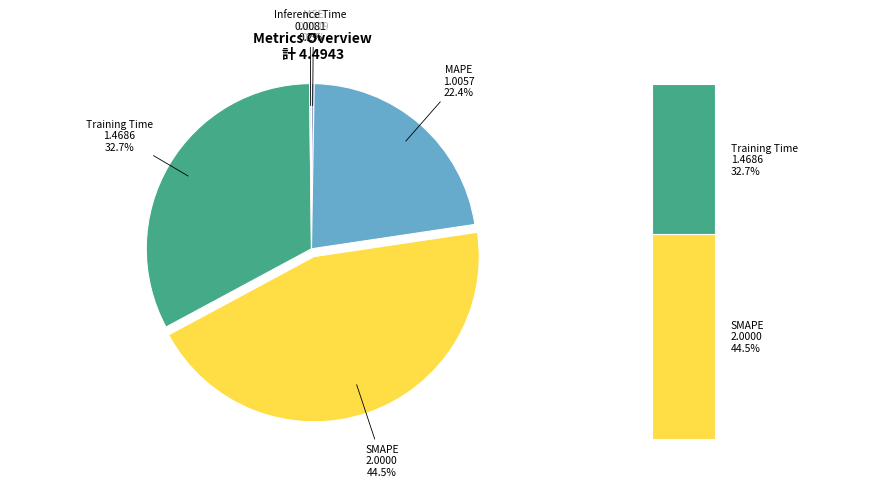

Rank the categories by value from highest to lowest.

SMAPE, Training Time, MAPE, MSE, Inference Time